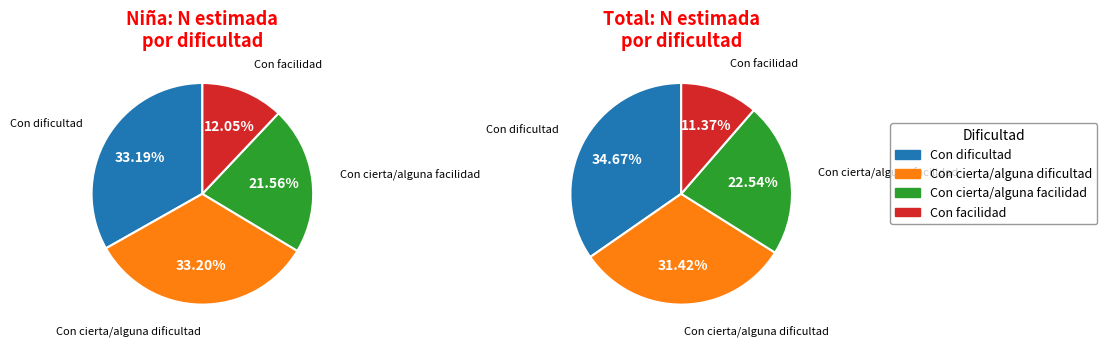

To the nearest percent, what percentage of the pie is Con cierta/alguna dificultad?

33%